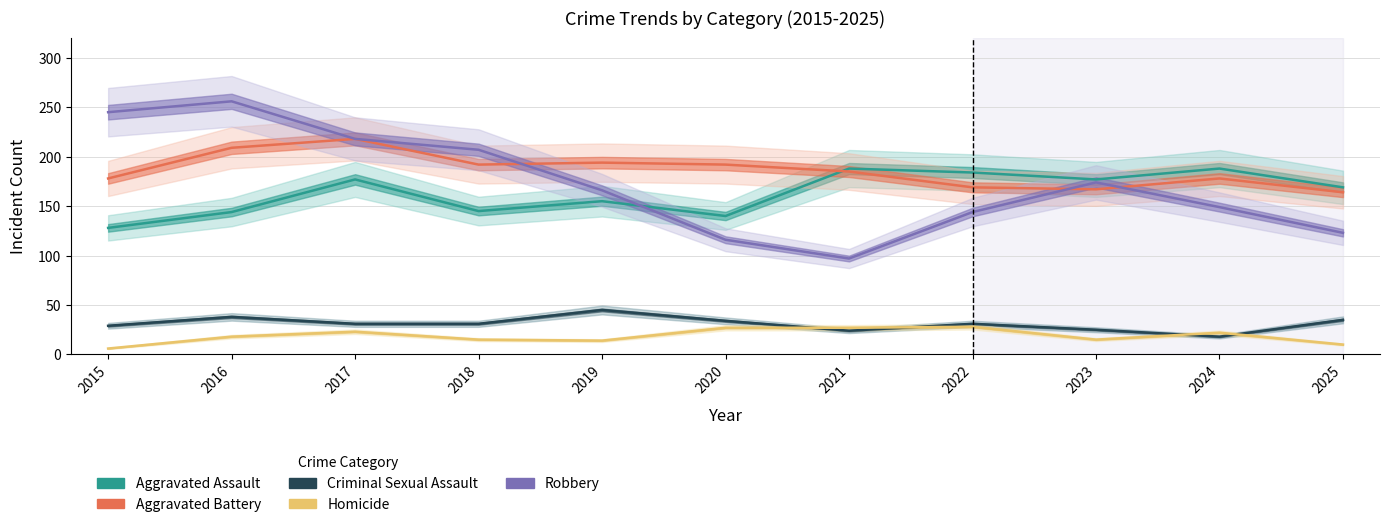

Read the Criminal Sexual Assault value at 2025, to the nearest 10.

40